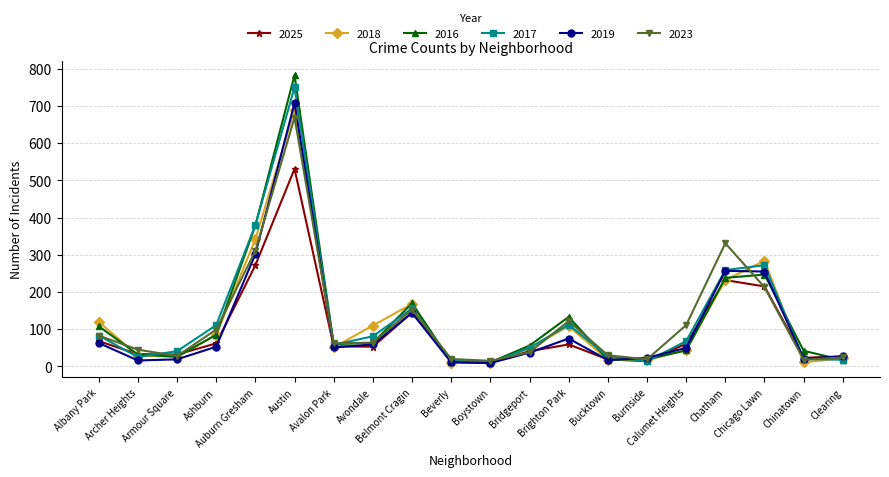

Does the chart display data point markers on the line(s)?

Yes